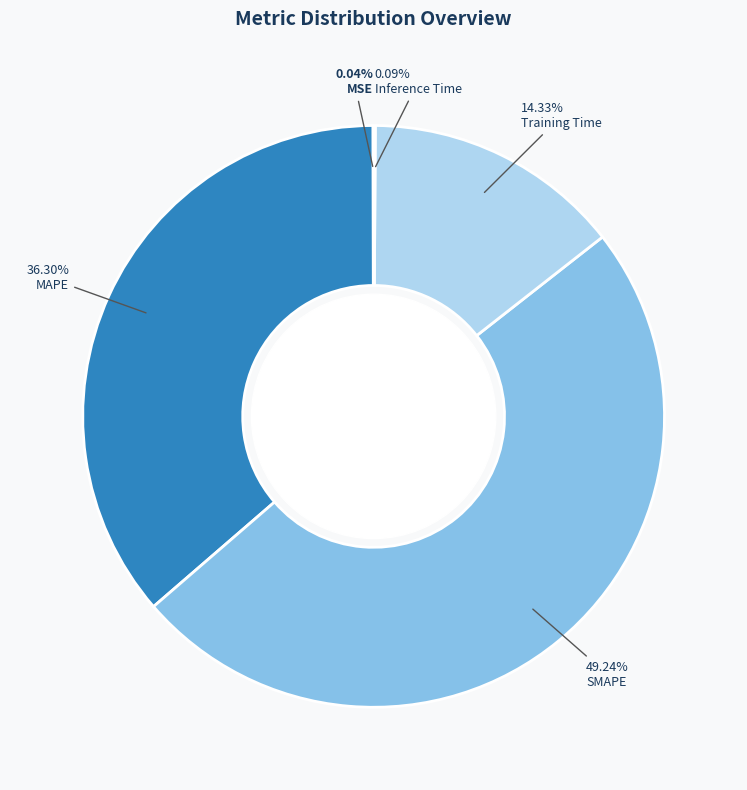

Combined, do MAPE and SMAPE account for over 50%?

Yes